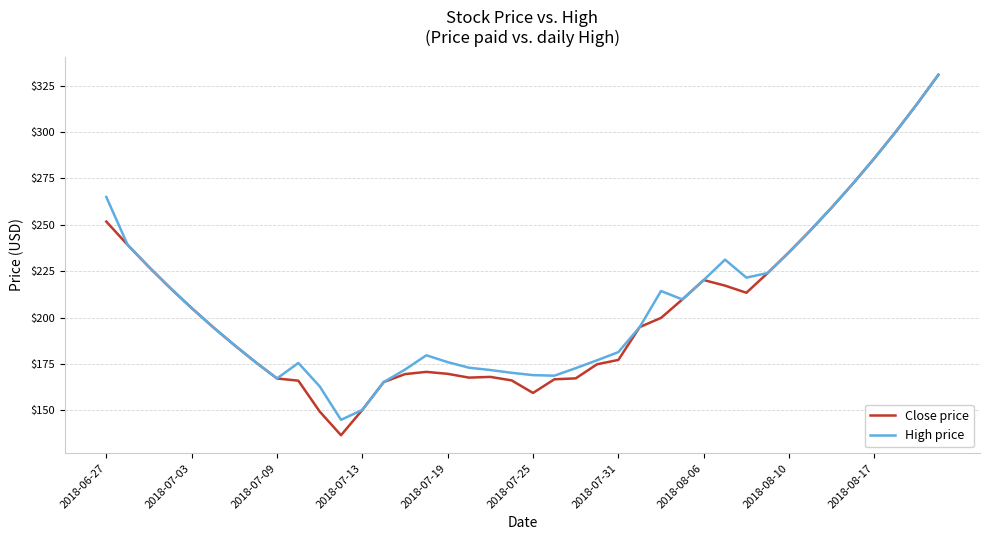

What is the minimum value for Close price?

136.6